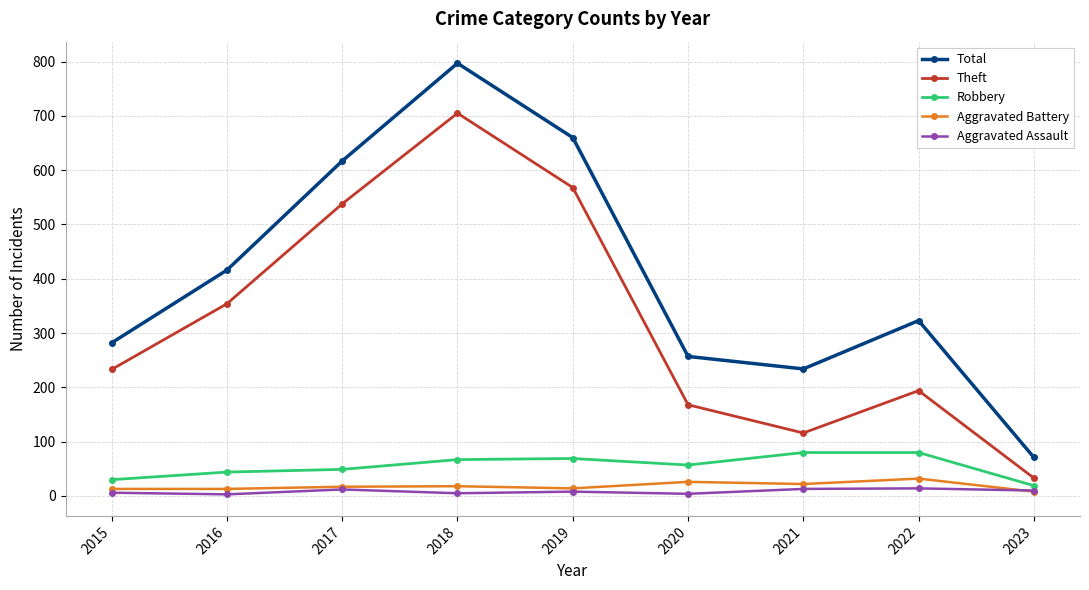

What is the spread (max minus min) of values at 2015?

276